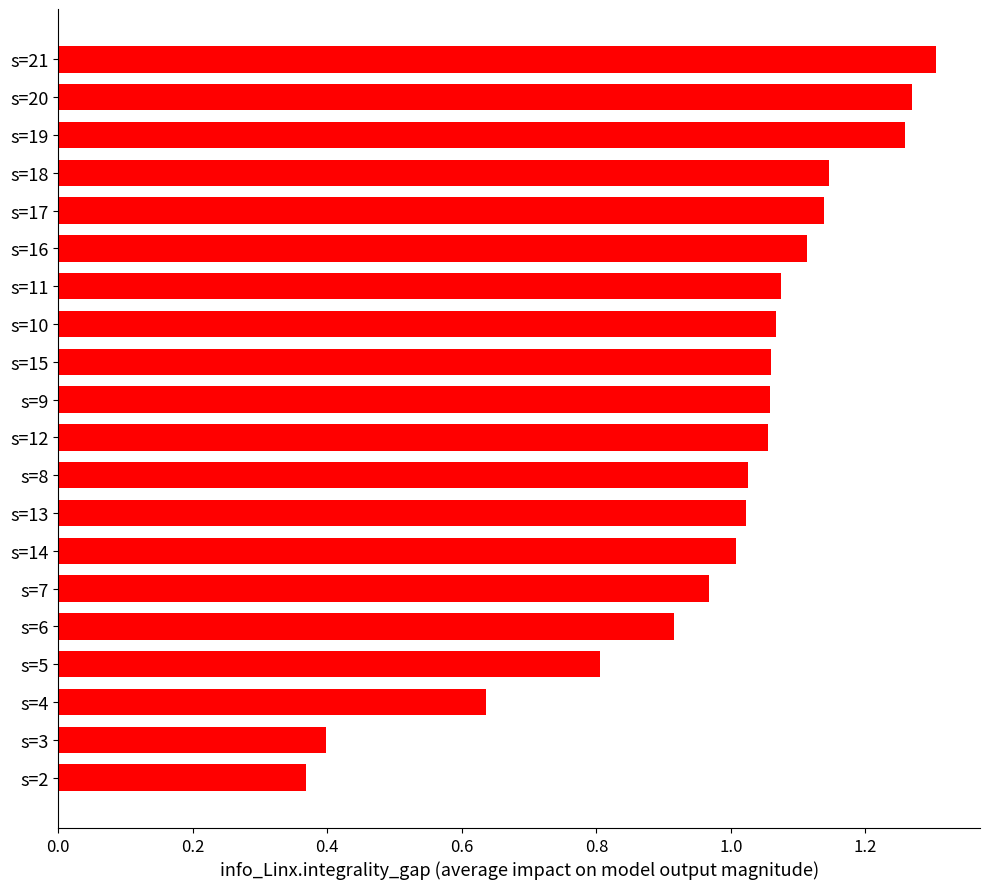

Which label corresponds to the largest value in the chart?

s=21